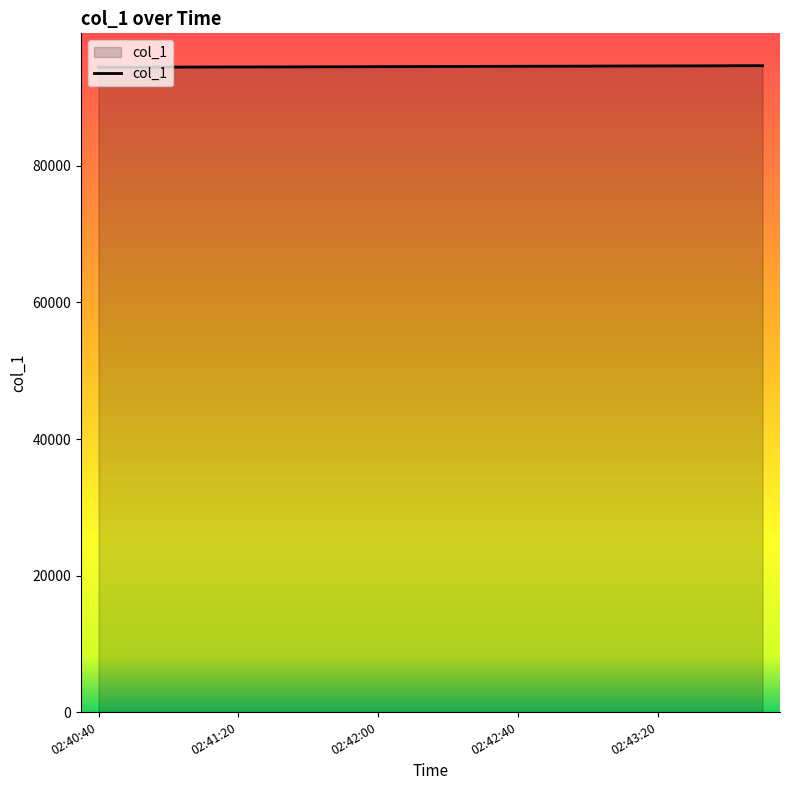

What is the minimum value shown in the chart?

94448